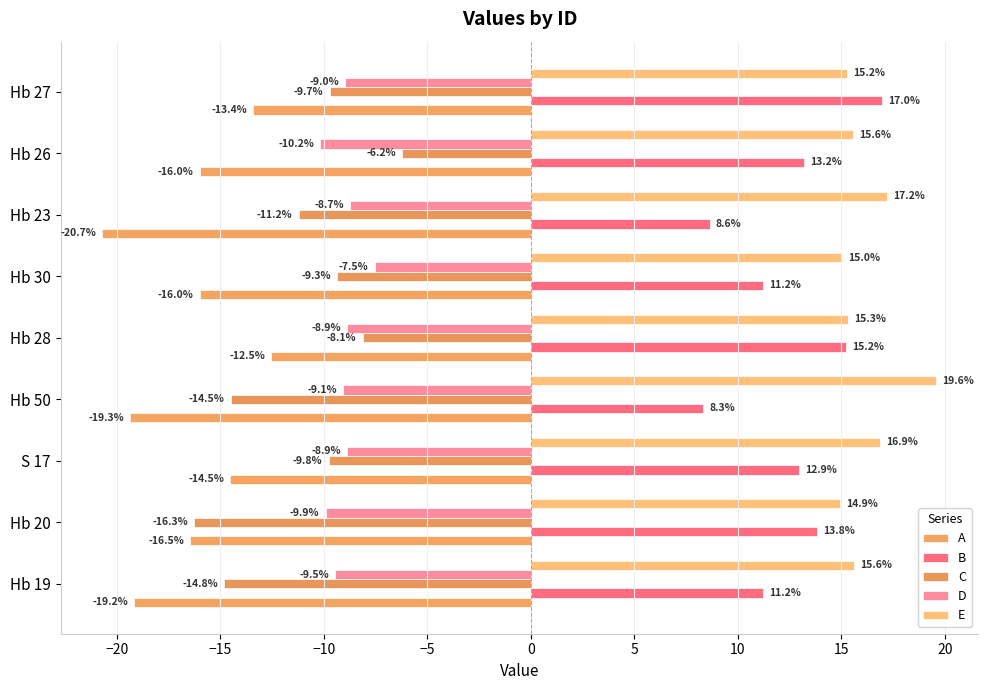

How many data points in A are above -15?

3